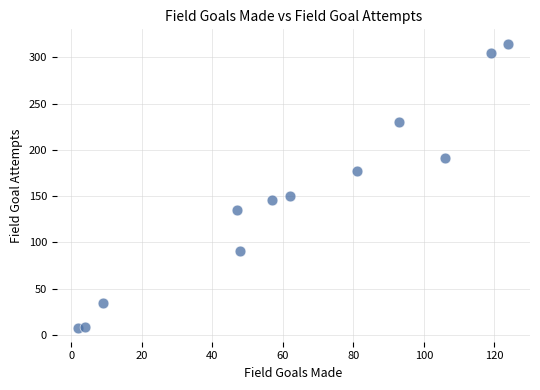

What is the average Y value?

149